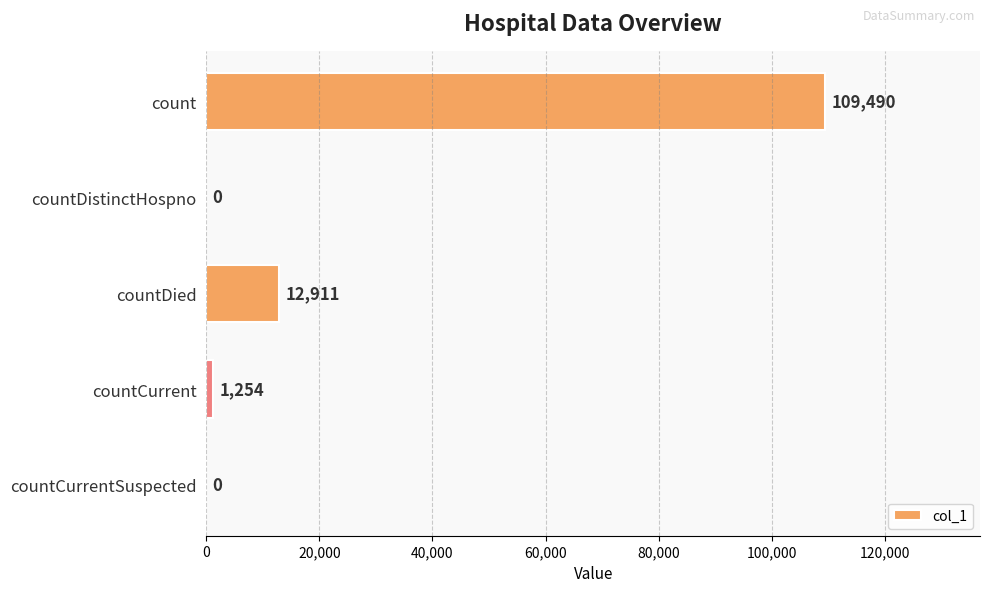

Where is the data nearest to the value 54745?

countDied